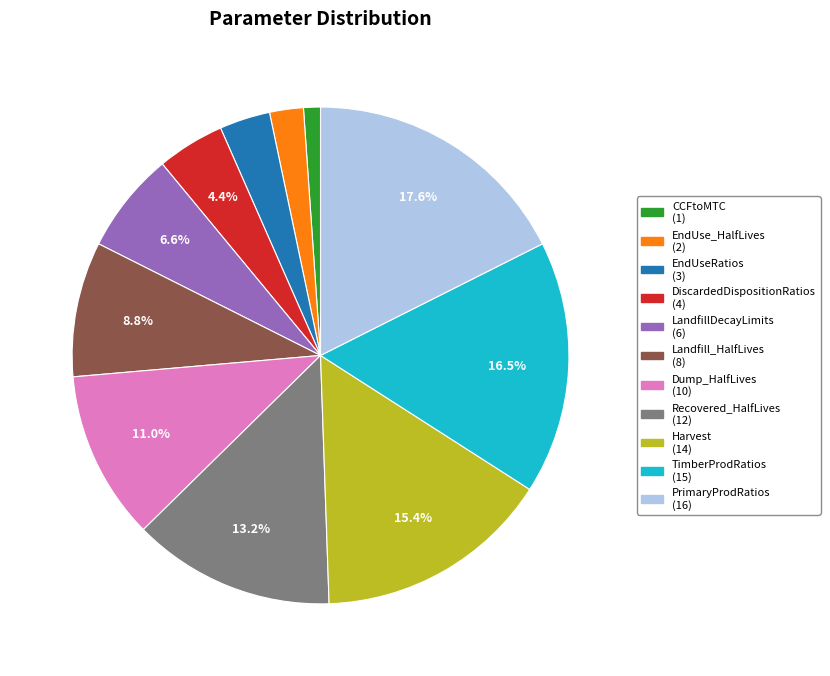

Does any single category account for the majority?

No